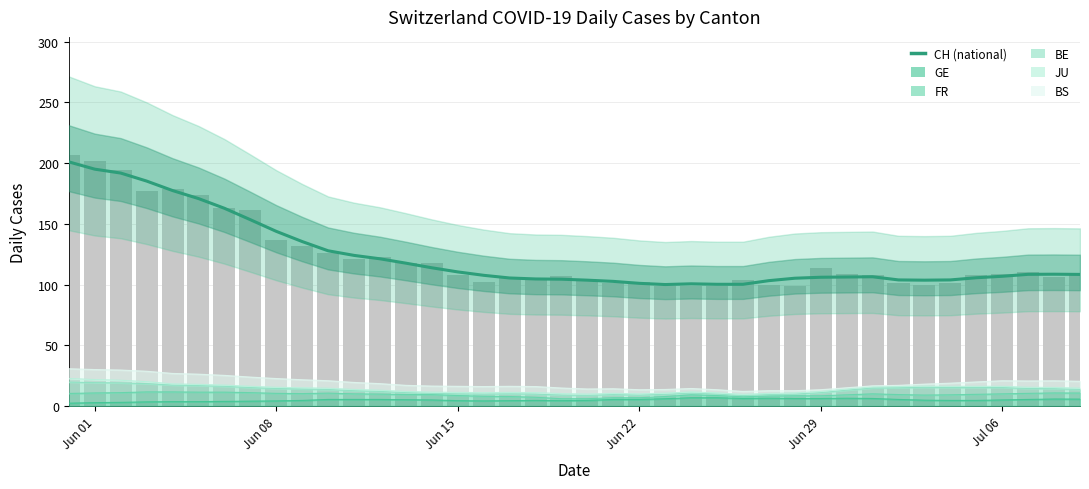

Where does the data first go above 107?

Jun 01